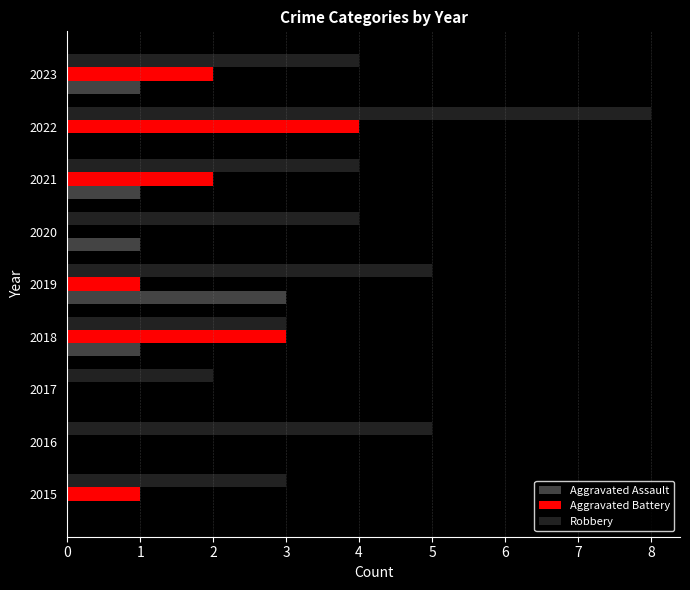

What is the sum of all Aggravated Assault values?

7